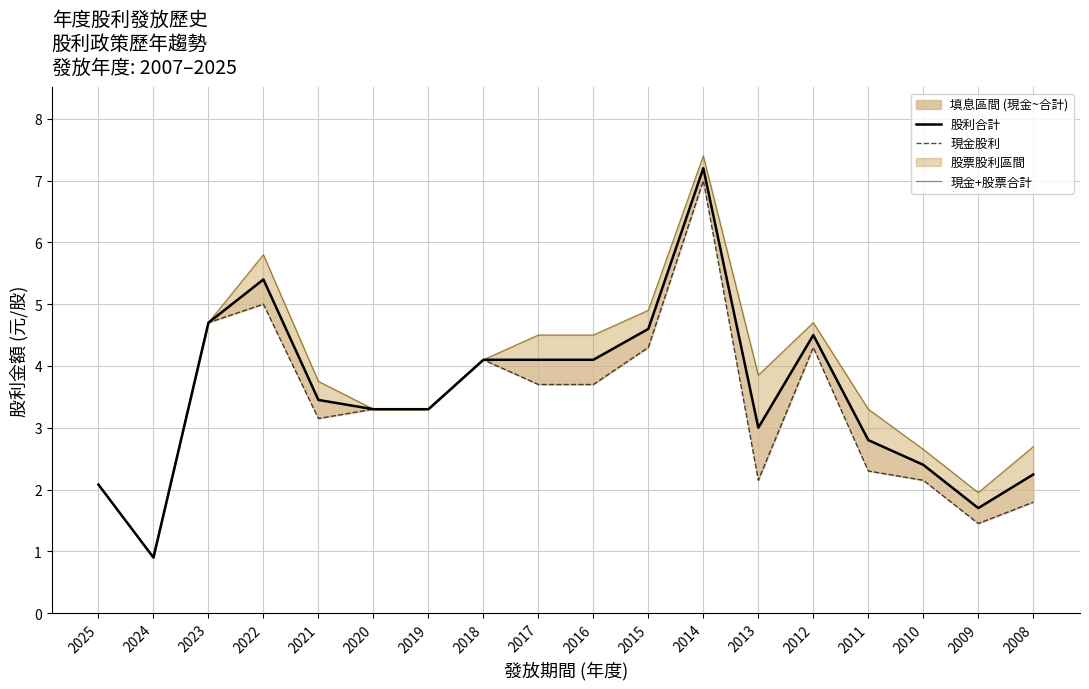

The value of 股利合計 at 2008 is 2.2. True or false?

True